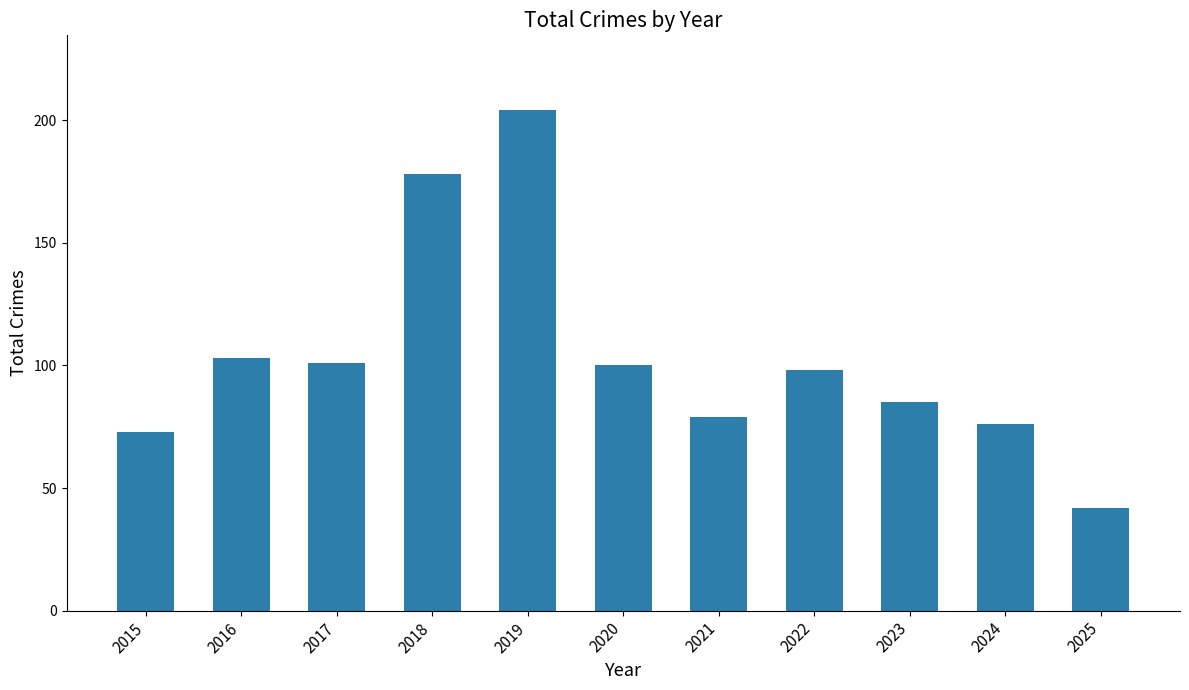

How many bars are there in total?

11